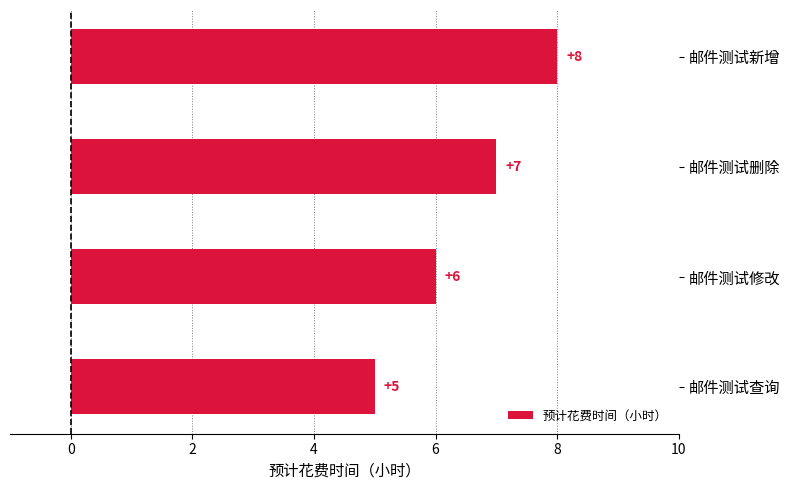

Is it true that the value at 邮件测试新增 is 8?

True